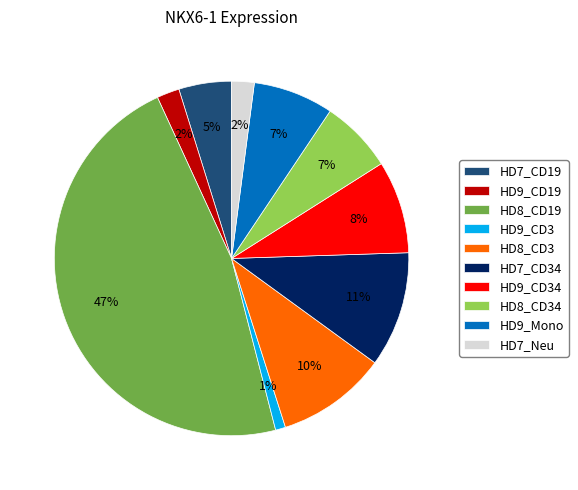

How many slices are in this pie chart?

10